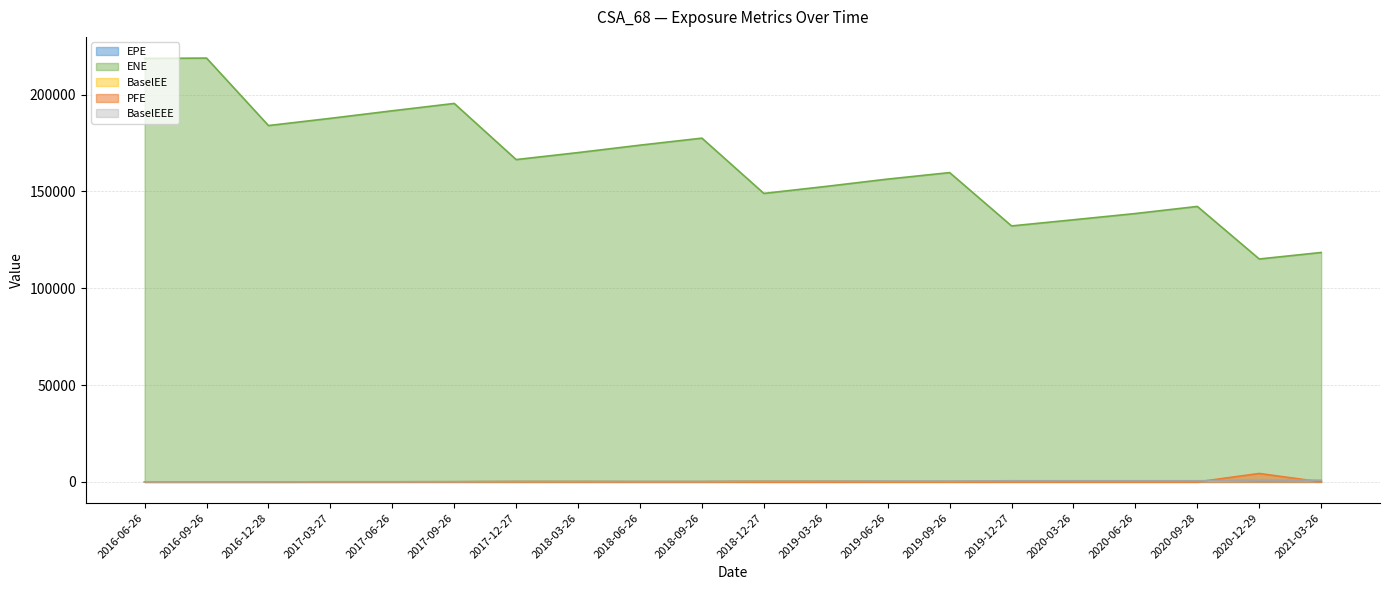

Does the chart display data point markers on the line(s)?

No